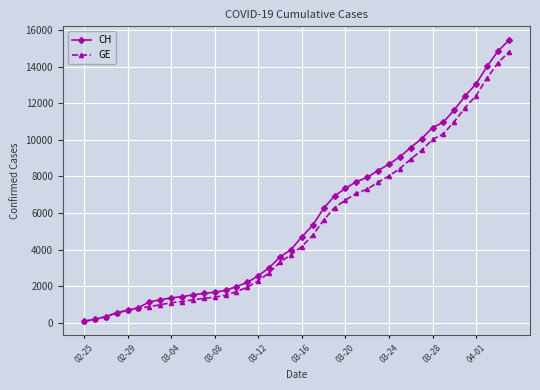

Which series has the widest spread of values?

CH